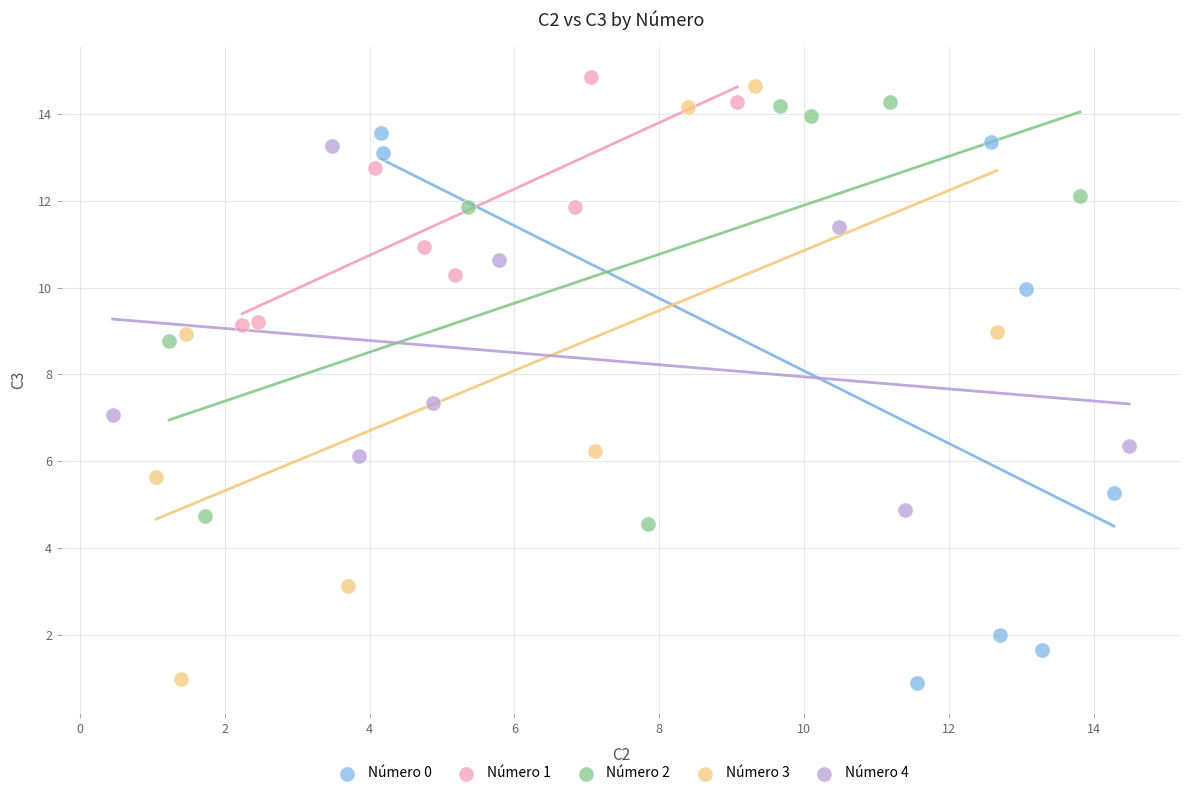

What are all the series names shown in the legend?

Número 0, Número 1, Número 2, Número 3, Número 4